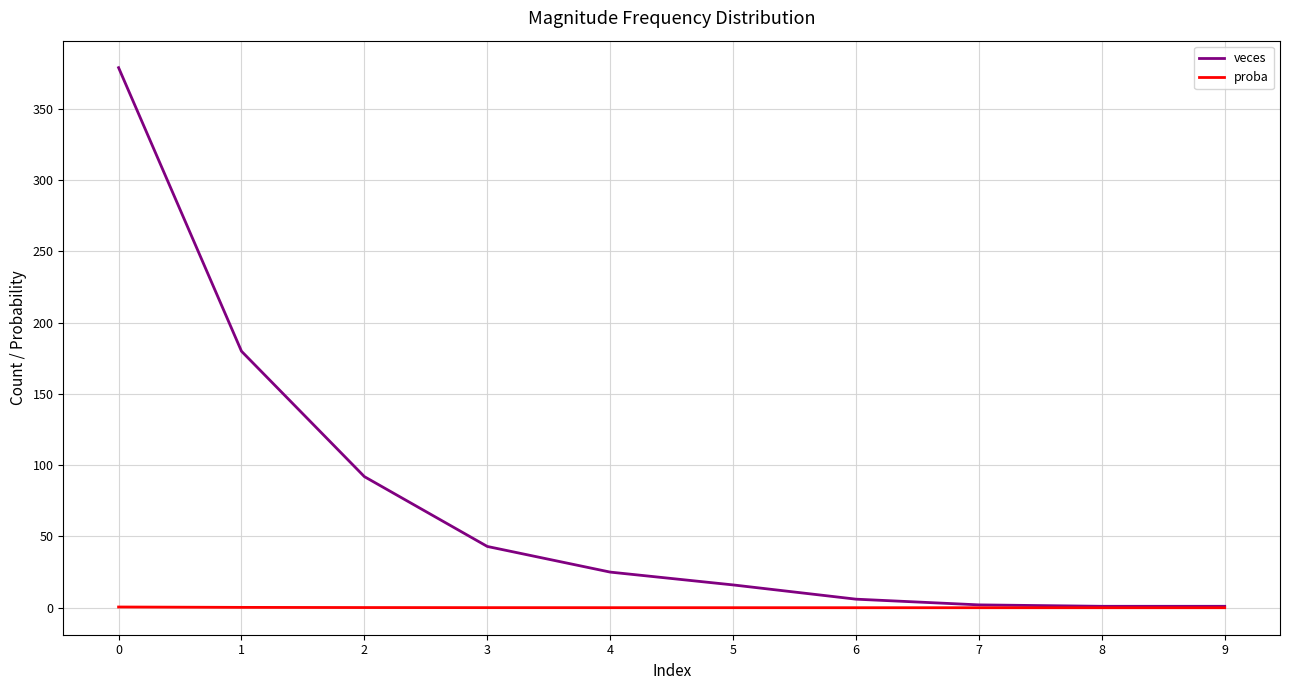

True or false: proba has a value of 0.5 at 0.

True